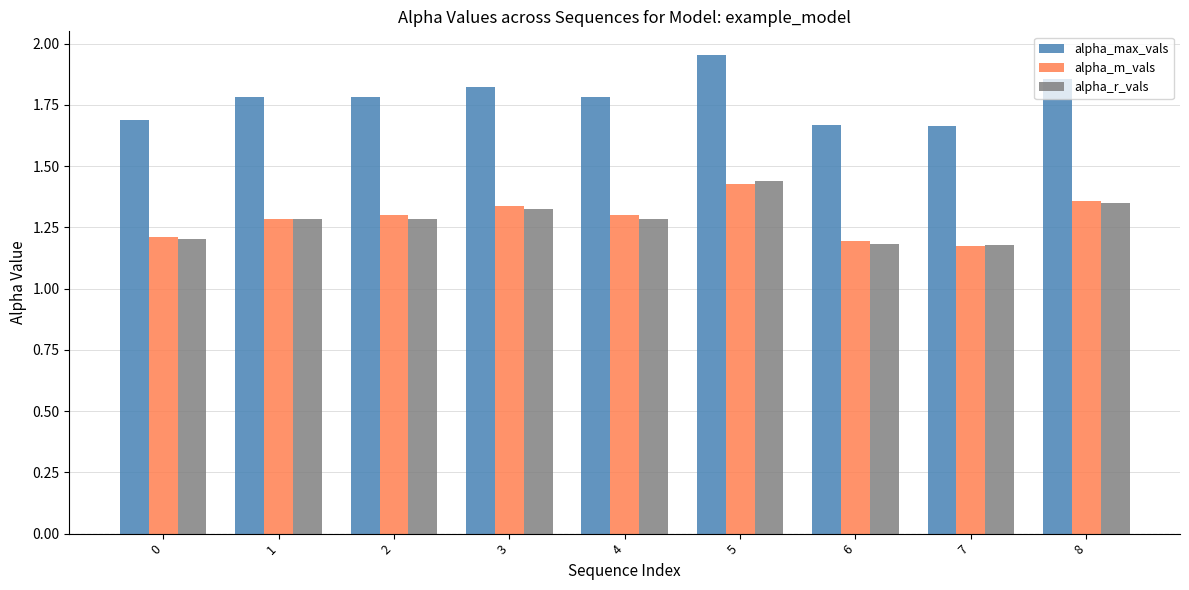

Count the alpha_r_vals values in the range 1 to 2.

9